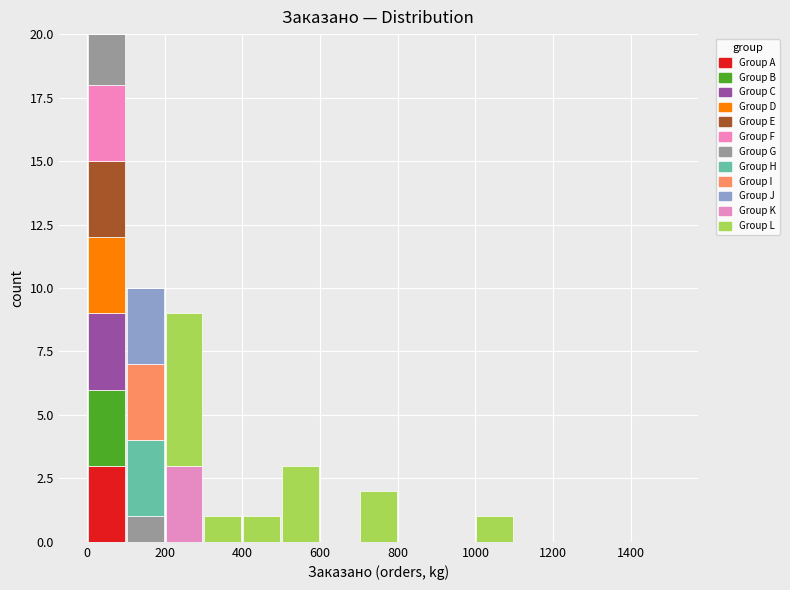

Reading left to right, transcribe this chart: for each stacked bar, give the range it covers on the x-axis and its total height. The values are not printed on the chart, so give them approximately, as read against the axis.

0 to 100: 20
100 to 200: 10
200 to 300: 9
300 to 400: 1
400 to 500: 1
500 to 600: 3
600 to 700: 0
700 to 800: 2
800 to 900: 0
900 to 1000: 0
1000 to 1100: 1
1100 to 1200: 0
1200 to 1300: 0
1300 to 1400: 0
1400 to 1500: 0